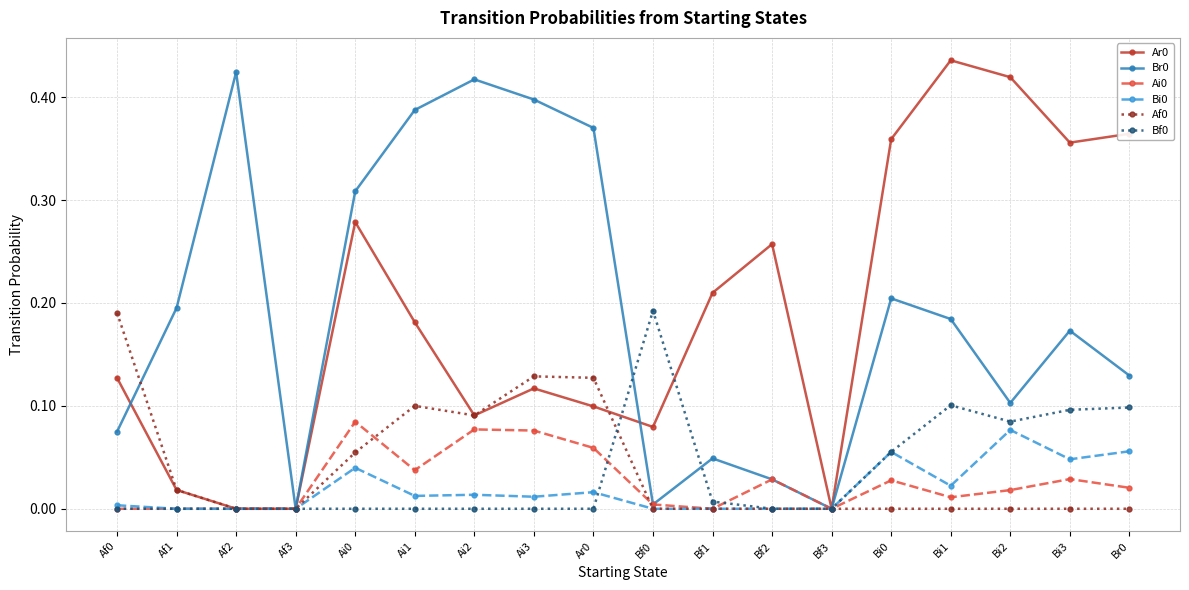

What is the label of the 6th point from the right?

Bf3